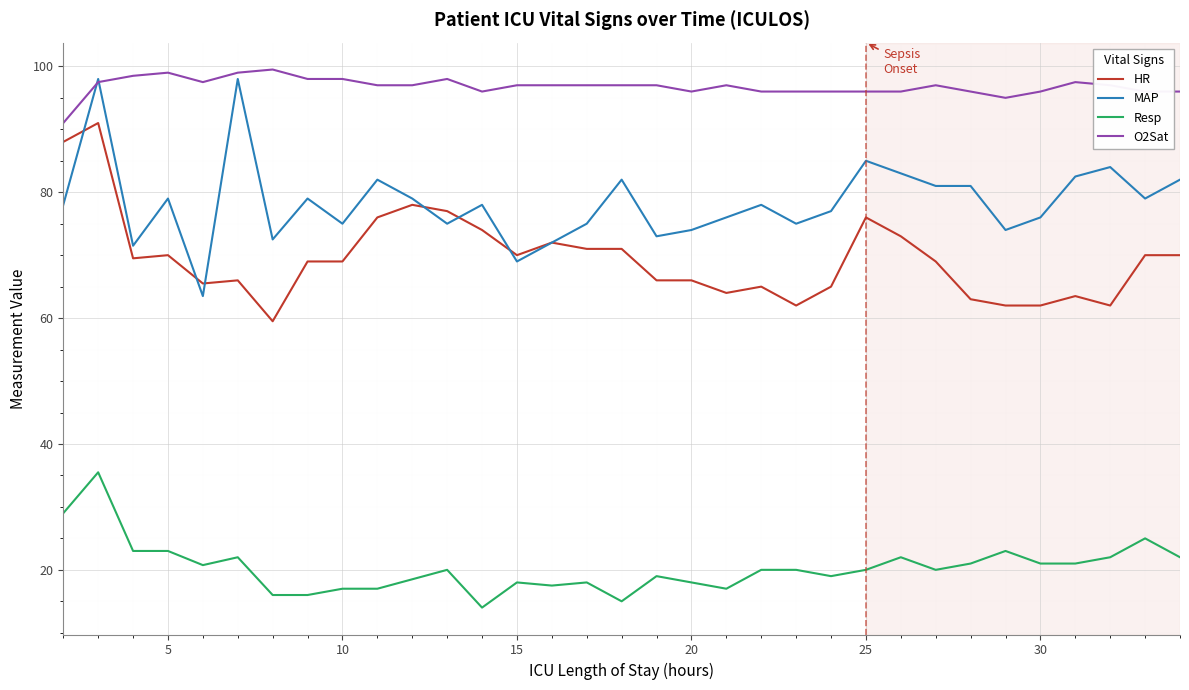

True or false: O2Sat and HR cross at least once.

False